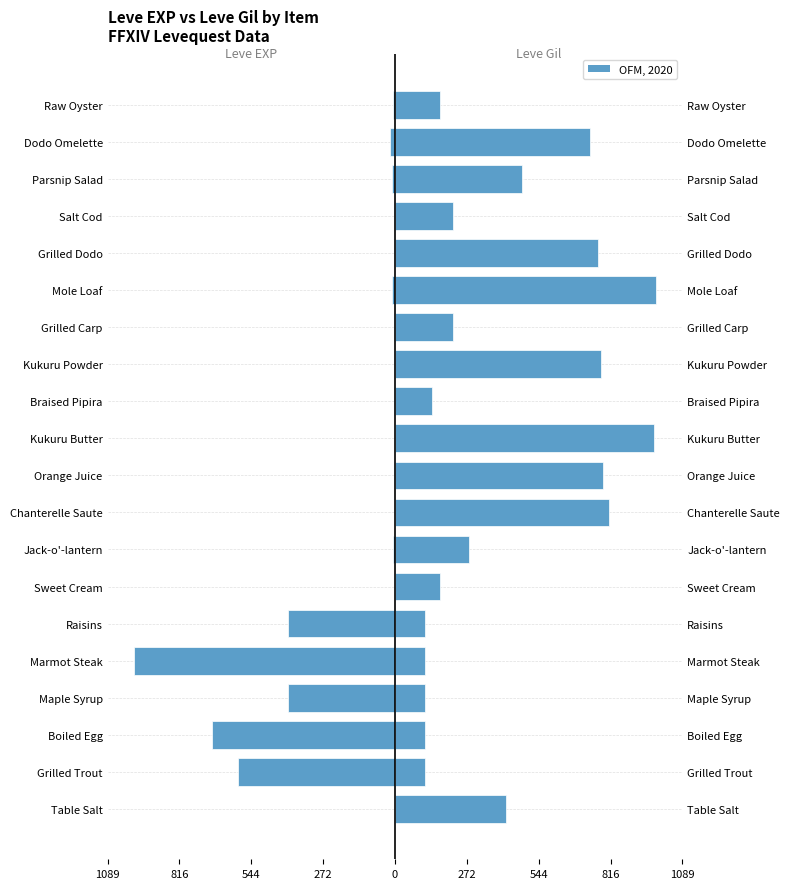

What is the difference between the maximum and second lowest values in the Leve Gil series?

878.0